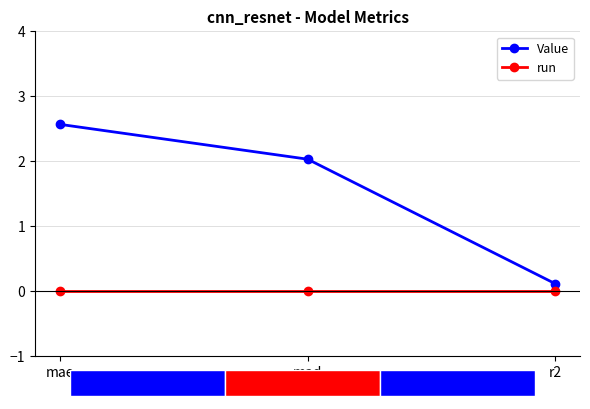

What position from the right is r2?

1